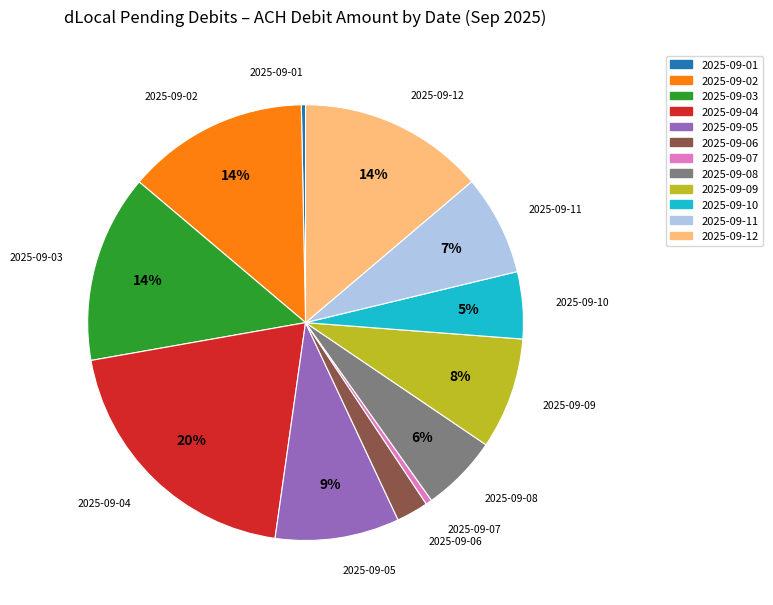

Is the sum of 2025-09-09 and 2025-09-02 greater than half?

No